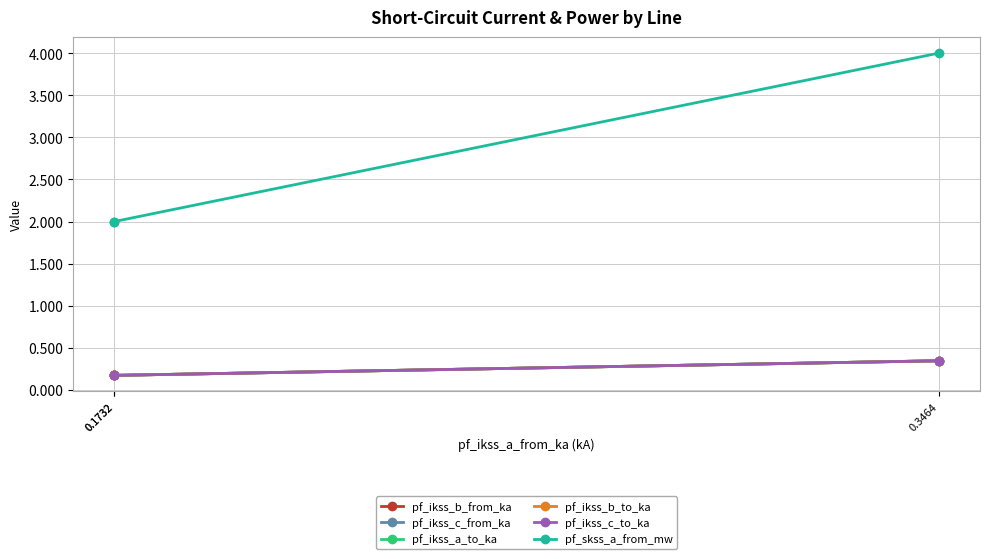

At 0.1732, list the series in order from largest to smallest.

pf_skss_a_from_mw, pf_ikss_c_from_ka, pf_ikss_c_to_ka, pf_ikss_b_from_ka, pf_ikss_b_to_ka, pf_ikss_a_to_ka